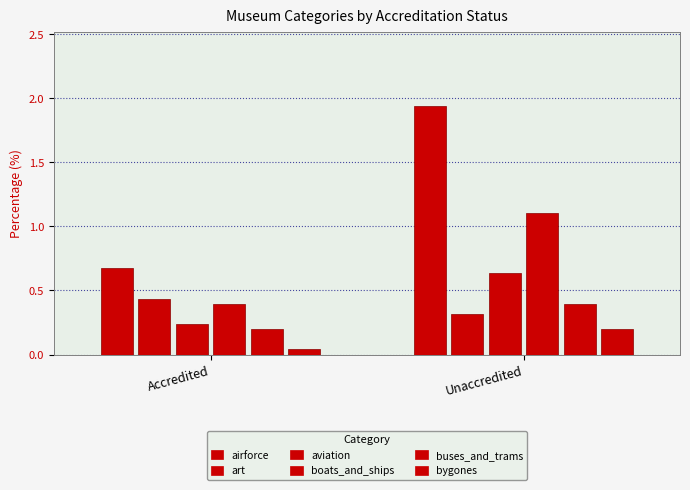

What is the maximum value shown in the chart?

1.9